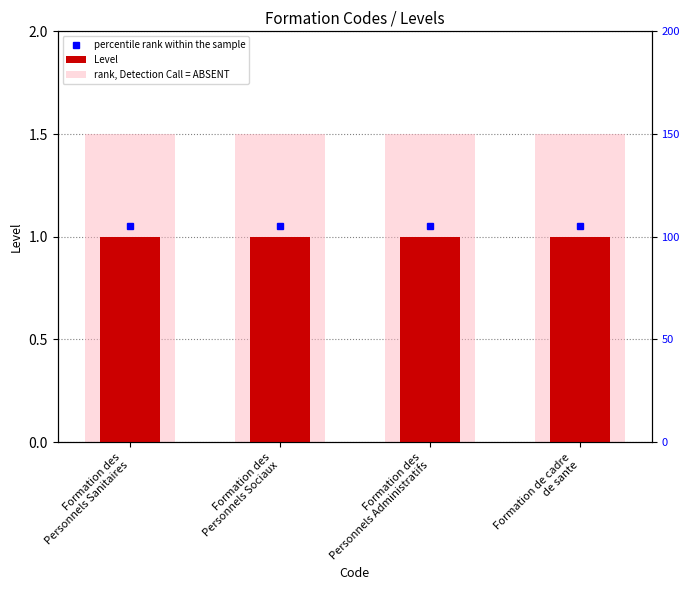

Does the chart contain stacked bars?

No